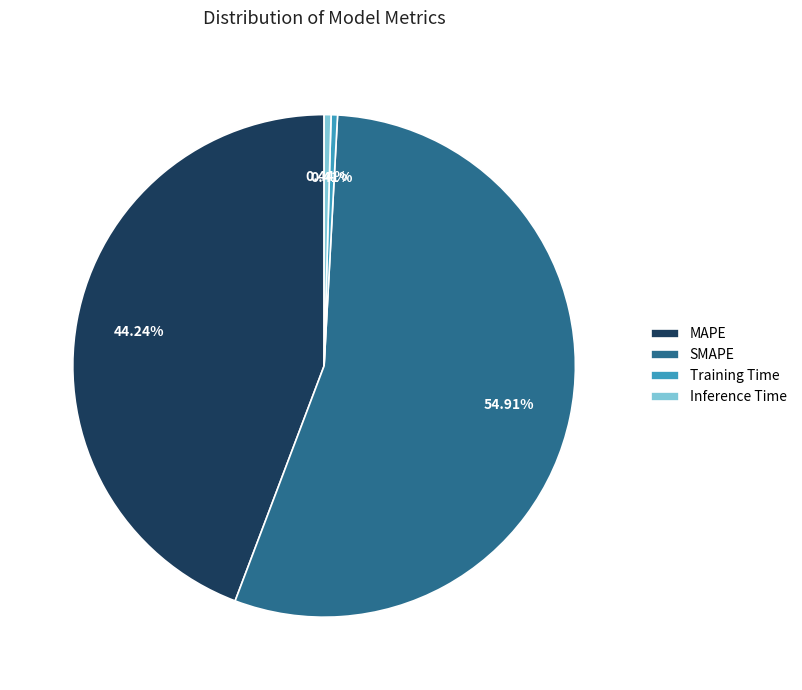

How many segments does this pie chart have?

4